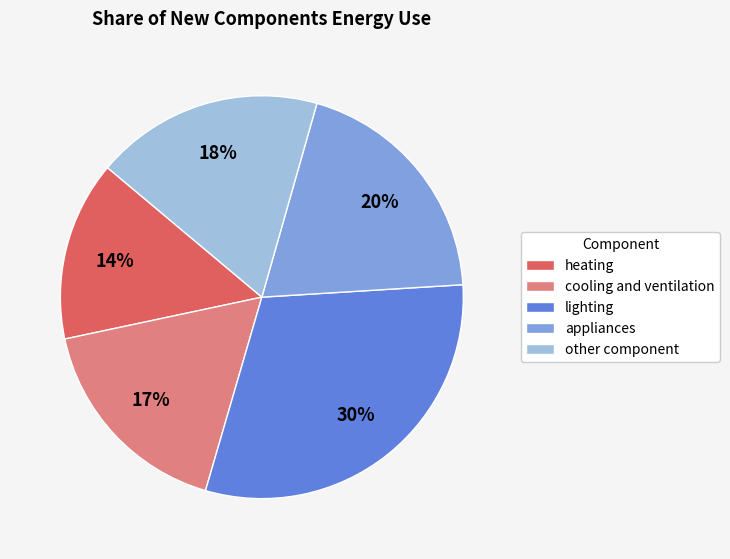

Does other component represent more than half of the total?

No